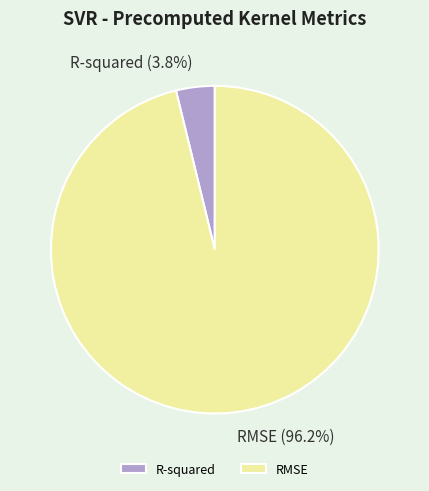

Count the number of slices in the pie.

2